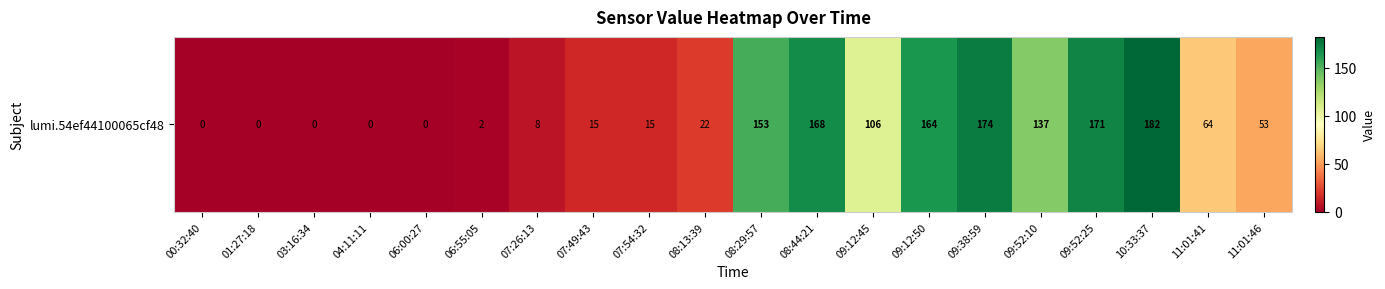

Reading left to right, transcribe all the data shown in this chart.

0	0	0	0	0	2	8	15	15	22	153	168	106	164	174	137	171	182	64	53